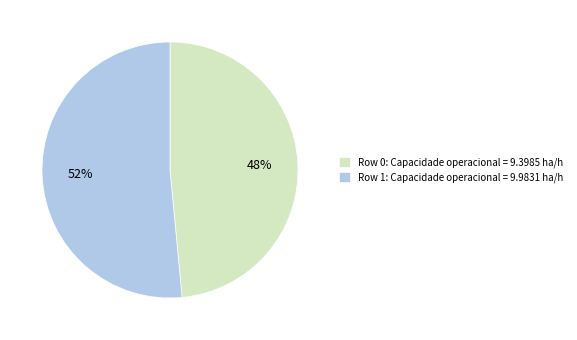

To the nearest percent, what is the combined percentage of Row 1: Capacidade operacional = 9.9831 ha/h and Row 0: Capacidade operacional = 9.3985 ha/h?

100%